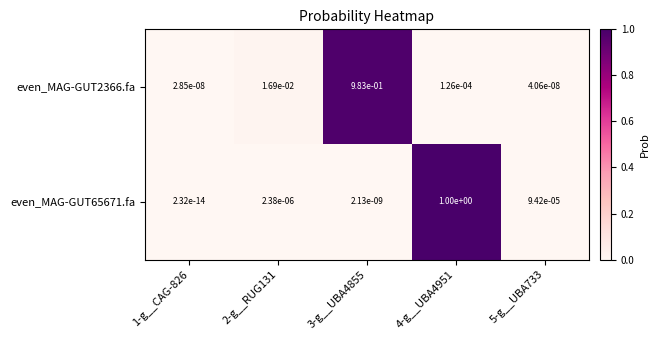

List the series in order of their overall mean, highest first.

even_MAG-GUT65671.fa, even_MAG-GUT2366.fa